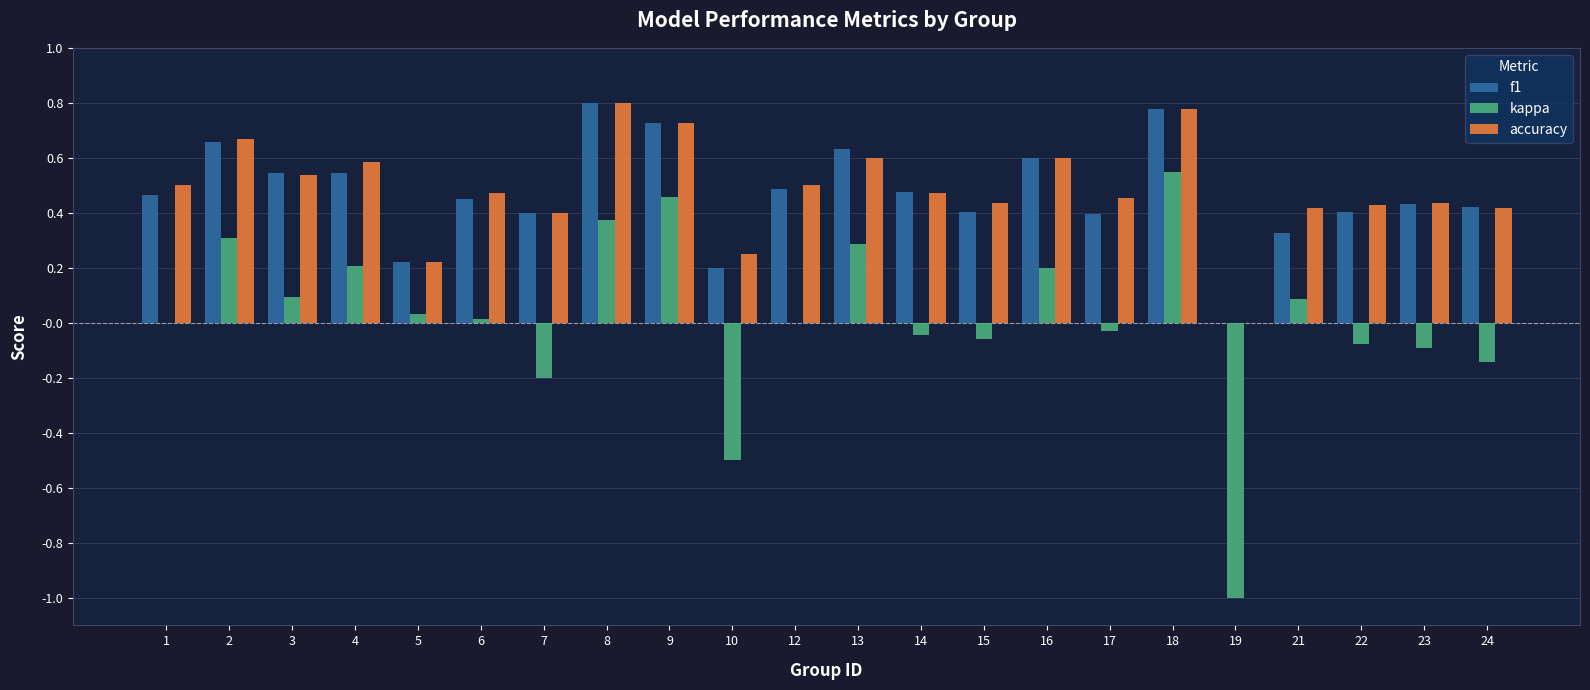

Are the bars grouped side by side (vs. stacked)?

Yes